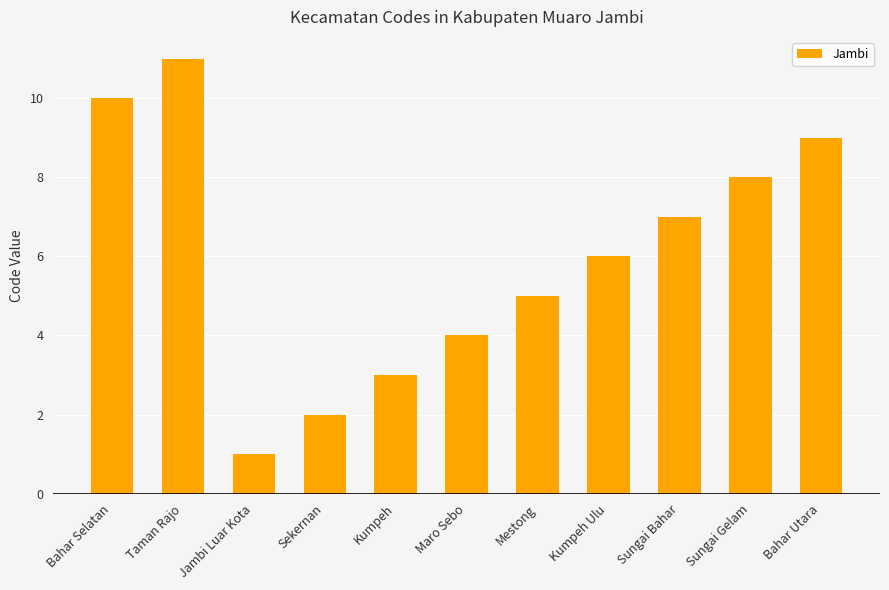

Rank the categories by value from highest to lowest.

Taman Rajo, Bahar Selatan, Bahar Utara, Sungai Gelam, Sungai Bahar, Kumpeh Ulu, Mestong, Maro Sebo, Kumpeh, Sekernan, Jambi Luar Kota